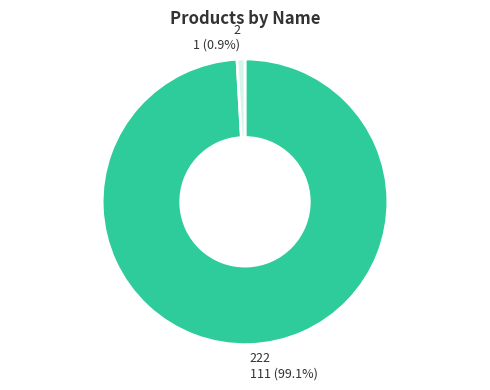

Is it true that 2 is 7% of the pie?

False